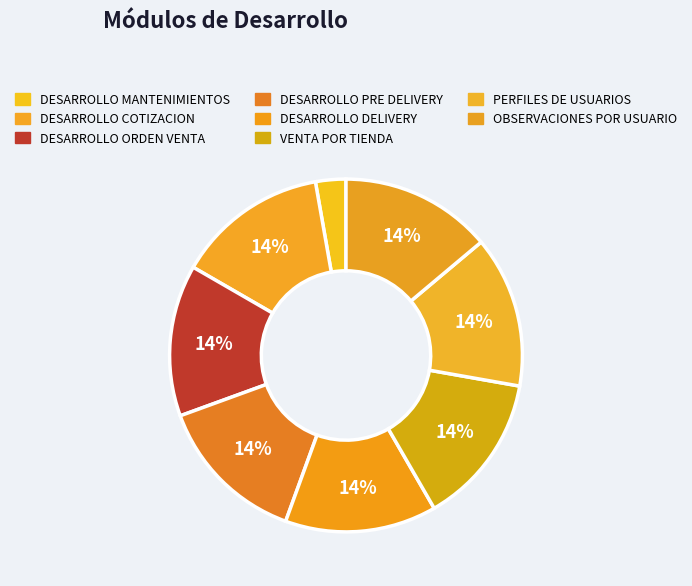

True or false: DESARROLLO MANTENIMIENTOS accounts for 3% of the total.

True